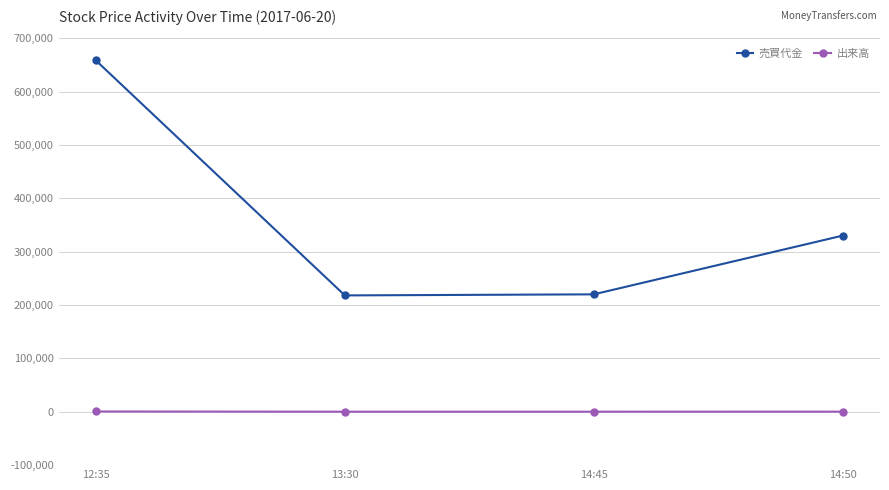

Rank the series by their maximum value, from highest to lowest.

売買代金, 出来高